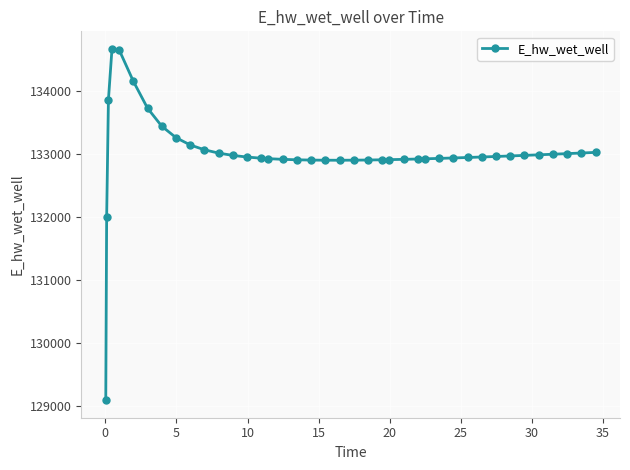

What is the maximum value shown in the chart?

134676.7